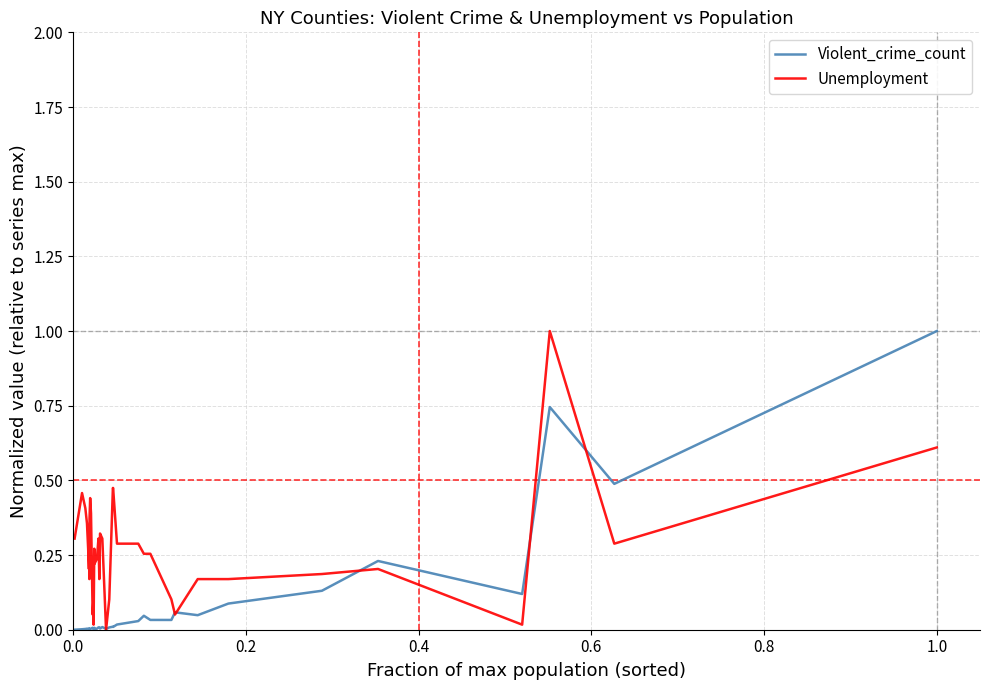

List the series in order of their overall mean, lowest first.

Violent_crime_count, Unemployment